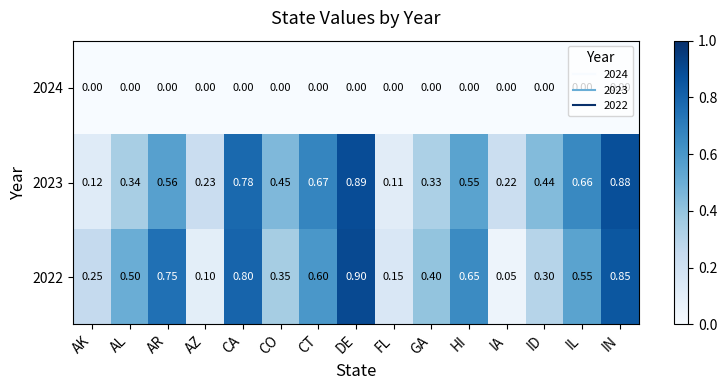

Between DE and IN, which series saw the biggest shift?

2022